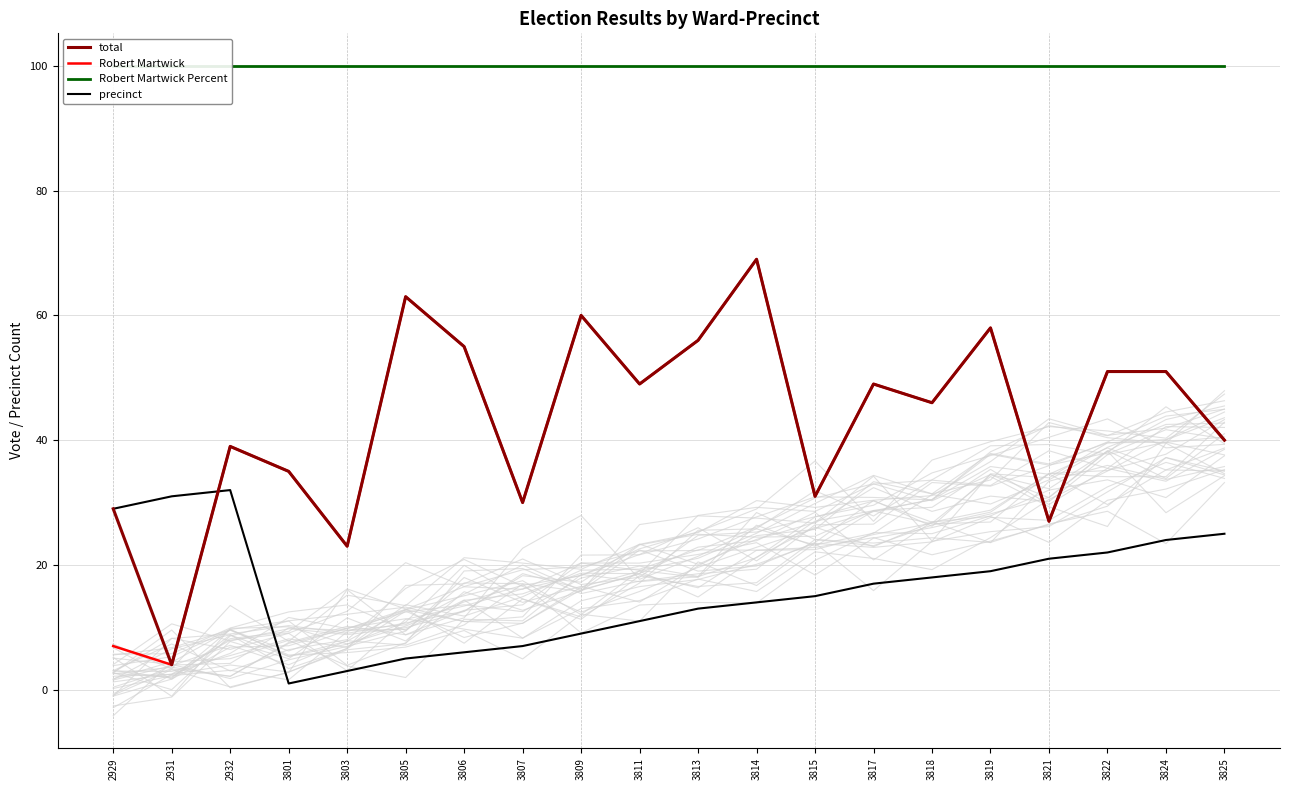

In total, how many points are lower than both neighbors (excluding endpoints)?

7